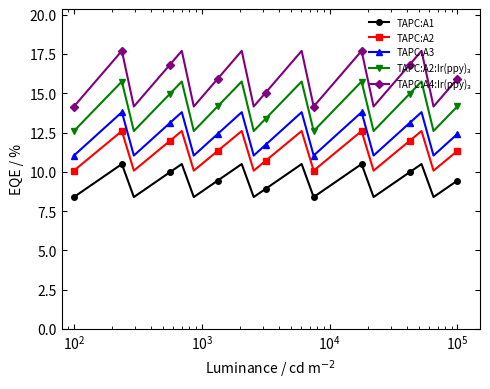

Does the chart have visible grid lines?

No